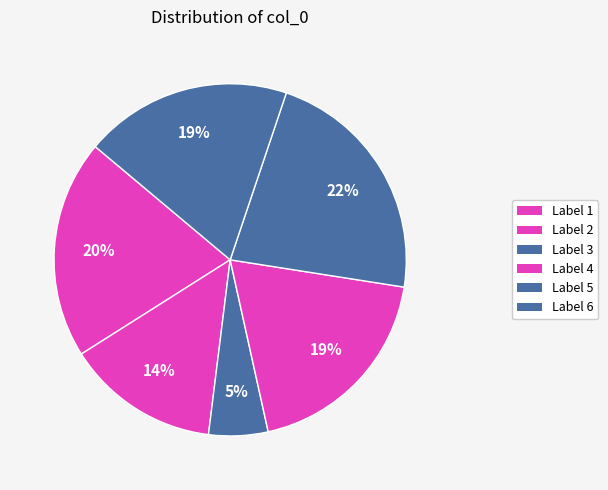

Is there a majority slice in this chart?

No